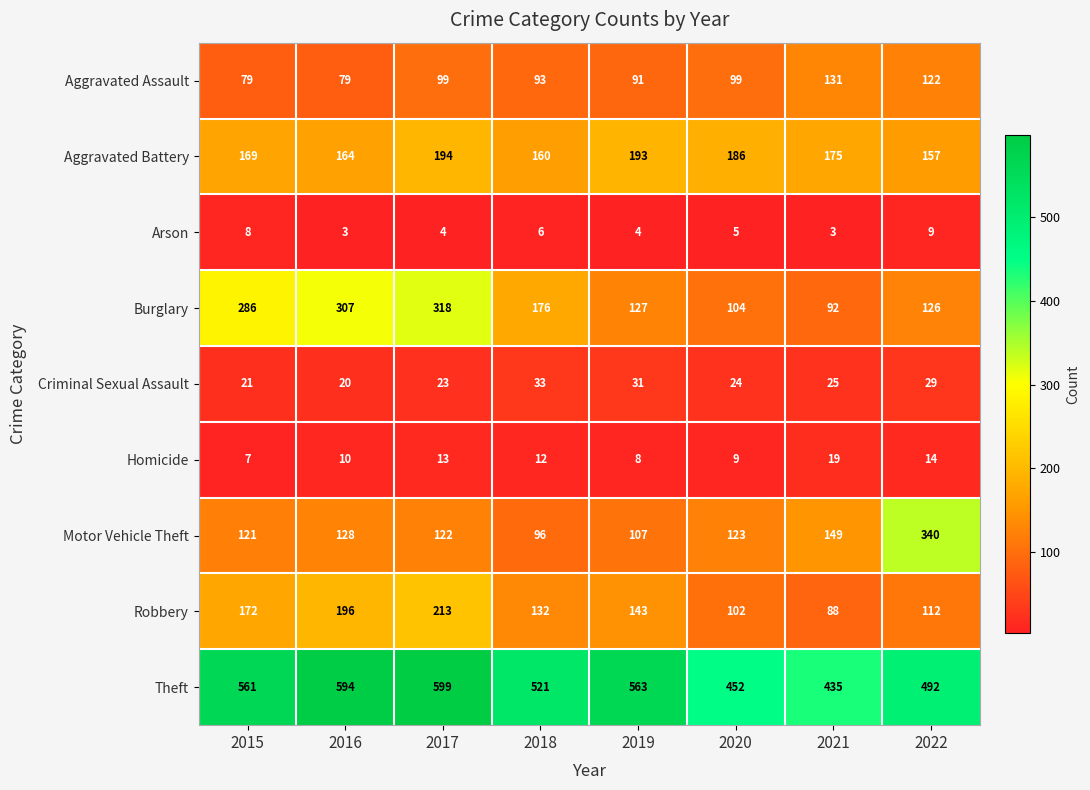

Which series has the largest total across all categories?

Theft